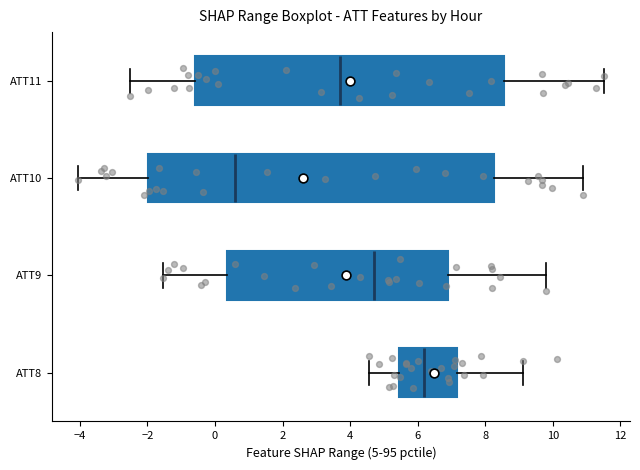

Reading bottom to top, transcribe this box plot: for each box, give where its median line is, the range the box spans, and where its two whiskers end, as read against the x-axis. The values are not printed on the chart, so give them approximately, as read against the axis.

ATT8: median 6.2, box 5.4 to 7.2, whiskers 4.6 to 9.2
ATT9: median 4.8, box 0.4 to 7.0, whiskers -1.6 to 9.8
ATT10: median 0.6, box -2.0 to 8.2, whiskers -4.0 to 10.8
ATT11: median 3.6, box -0.6 to 8.6, whiskers -2.6 to 11.6